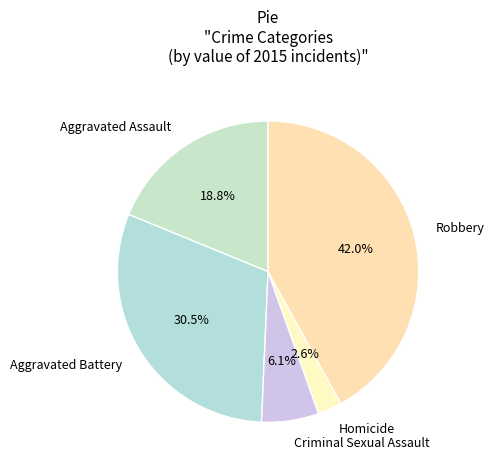

Is there any slice that represents more than half of the pie?

No